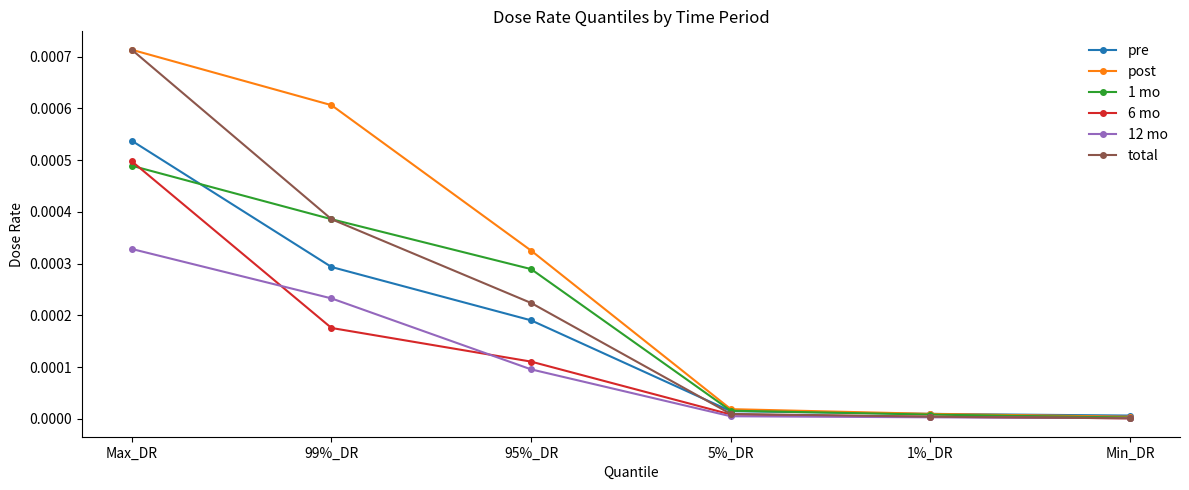

Which series has the largest range (max minus min)?

total